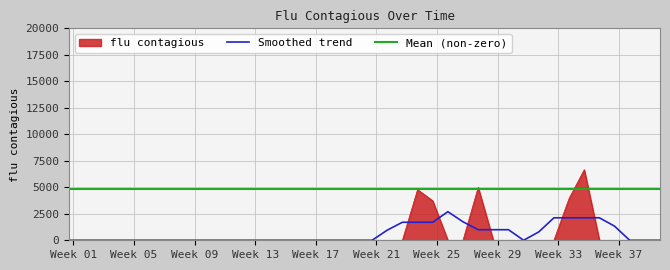

List the labels in order of value, largest first.

2004-08-29, 2004-07-11, 2004-06-13, 2004-08-22, 2004-06-20, 2004-01-04, 2004-01-11, 2004-01-18, 2004-01-25, 2004-02-01, 2004-02-08, 2004-02-15, 2004-02-22, 2004-02-29, 2004-03-07, 2004-03-14, 2004-03-21, 2004-03-28, 2004-04-04, 2004-04-11, 2004-04-18, 2004-04-25, 2004-05-02, 2004-05-09, 2004-05-16, 2004-05-23, 2004-05-30, 2004-06-06, 2004-06-27, 2004-07-04, 2004-07-18, 2004-07-25, 2004-08-01, 2004-08-08, 2004-08-15, 2004-09-05, 2004-09-12, 2004-09-19, 2004-09-26, 2004-10-03